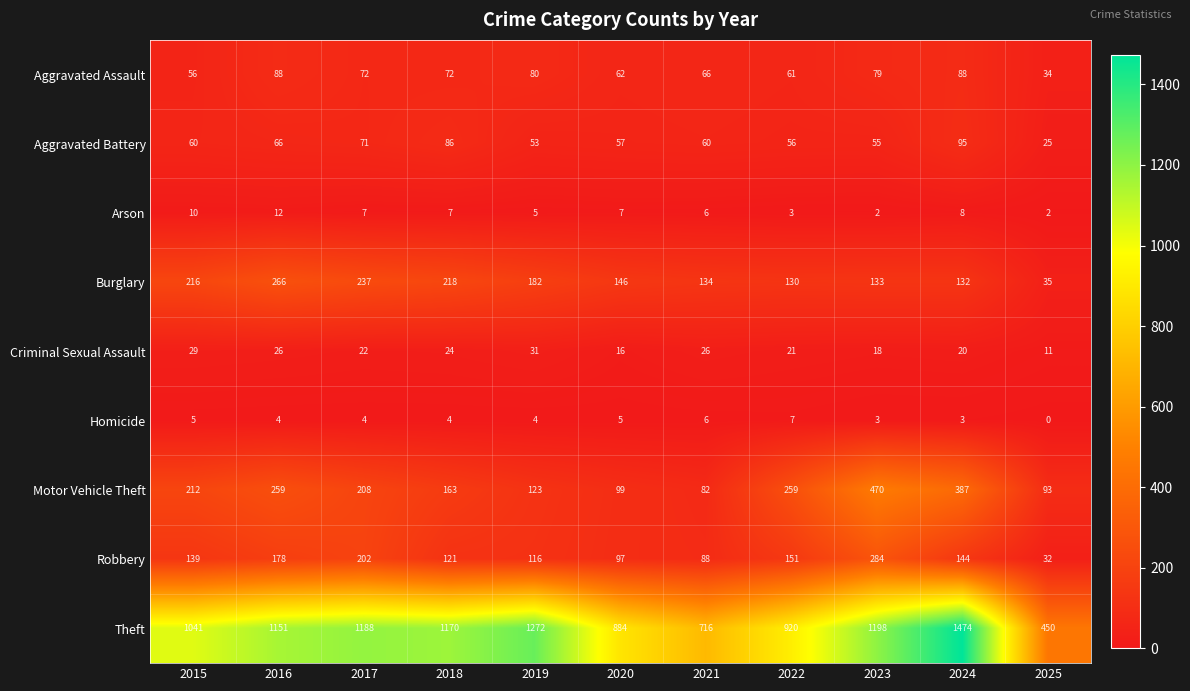

The value of Aggravated Assault at 2020 is 62. True or false?

True